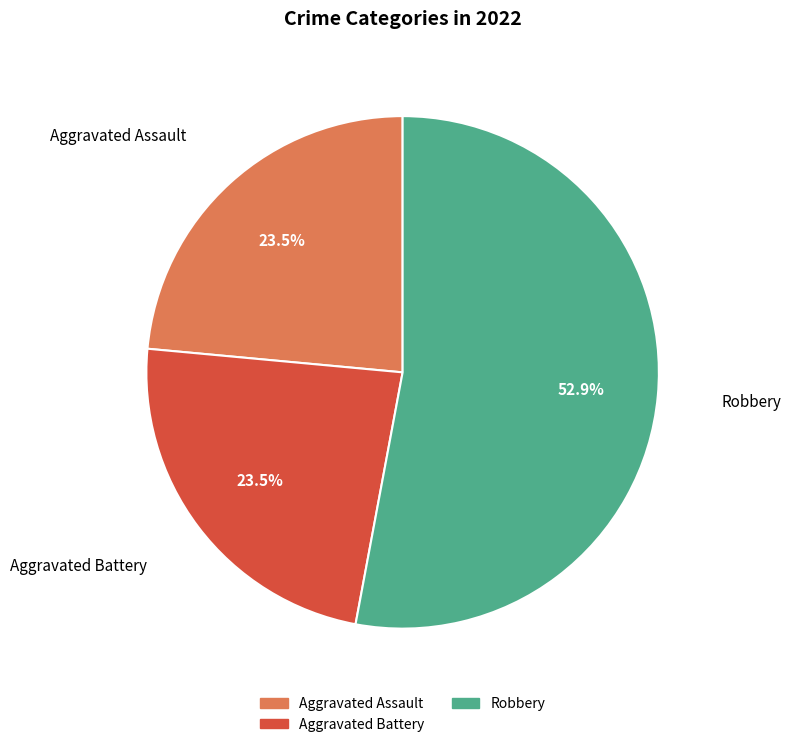

Between Robbery and Aggravated Battery, which is larger?

Robbery